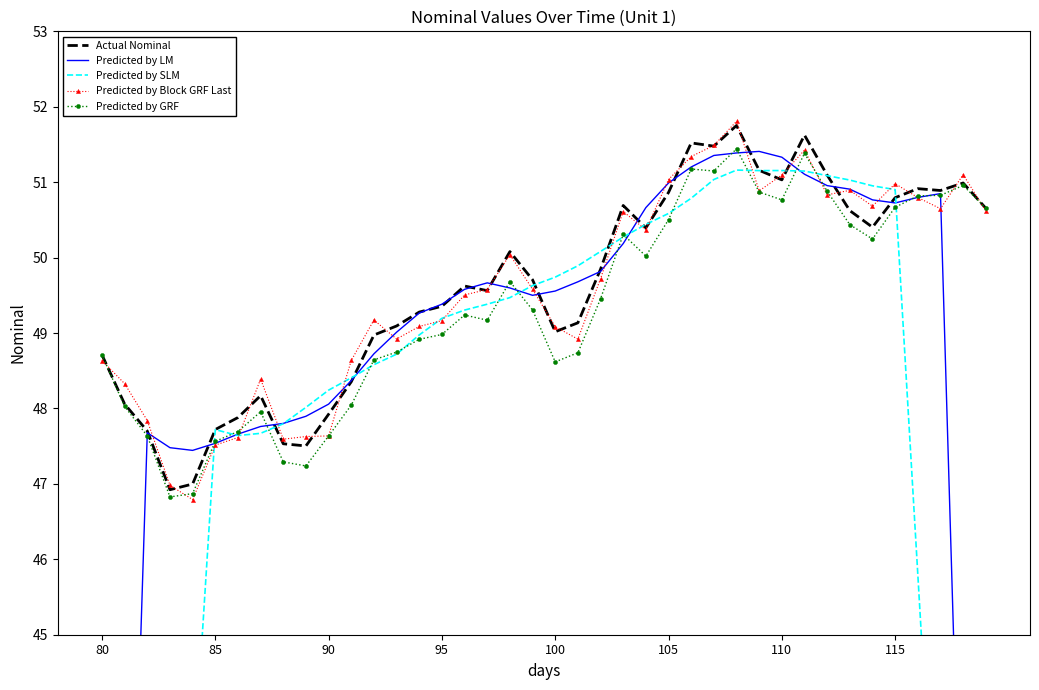

What is the total value across all series at 8?

238.0